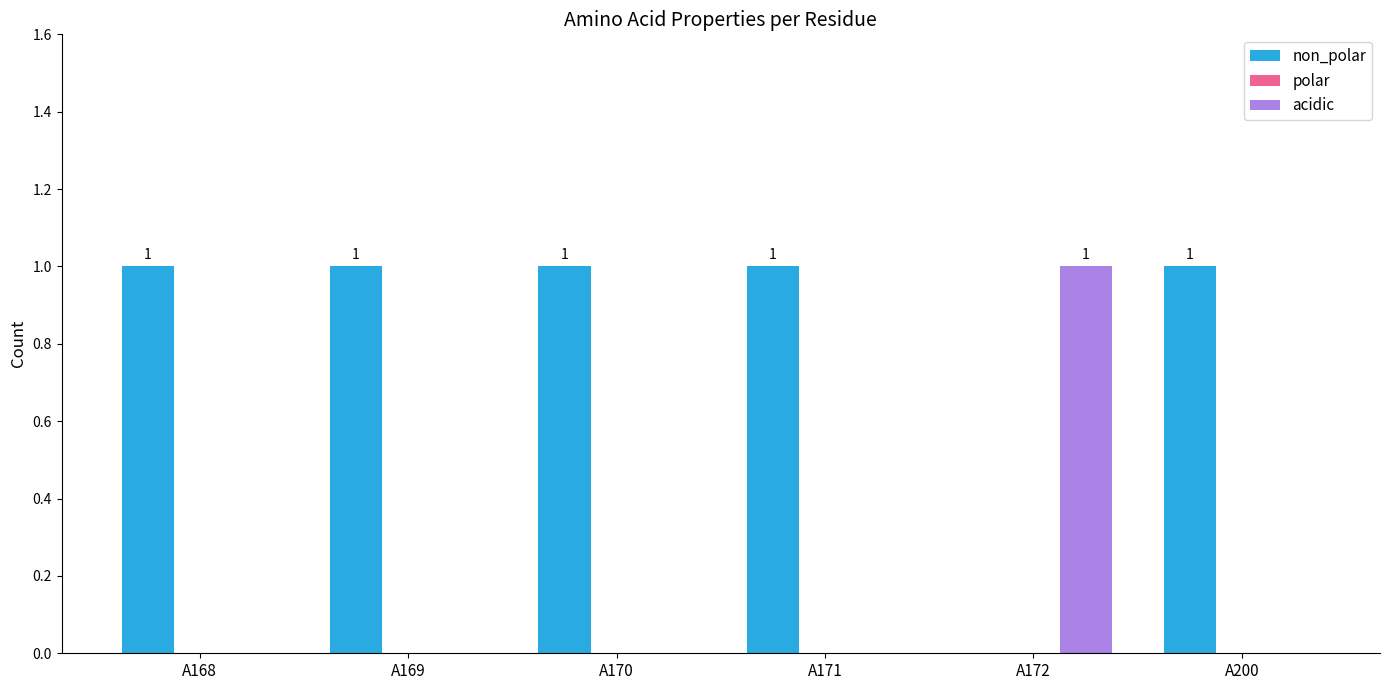

Reading right to left, extract all data points from this chart.

non_polar: A200=1	A172=0	A171=1	A170=1	A169=1	A168=1
acidic: A200=0	A172=1	A171=0	A170=0	A169=0	A168=0